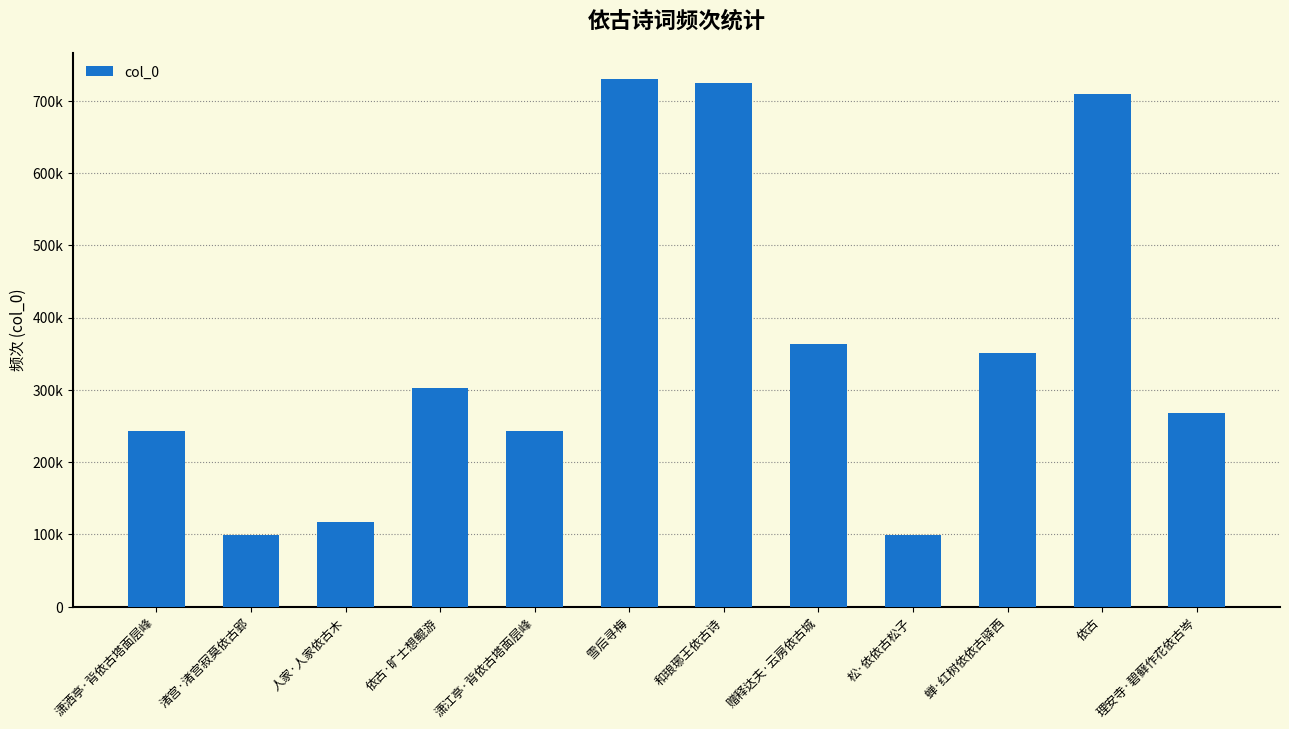

Reading left to right, extract all data points from this chart.

243552	99618	117290	303076	243579	729990	724686	363740	99917	351296	709555	268040